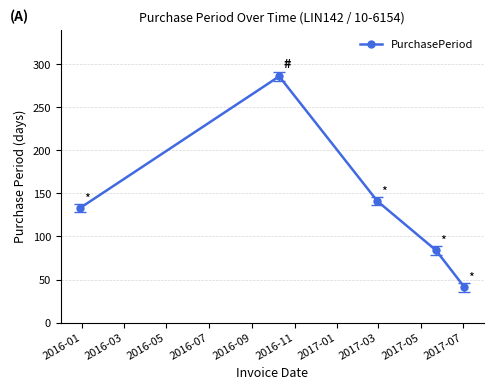

How many points are higher than both their immediate neighbors (excluding endpoints)?

1